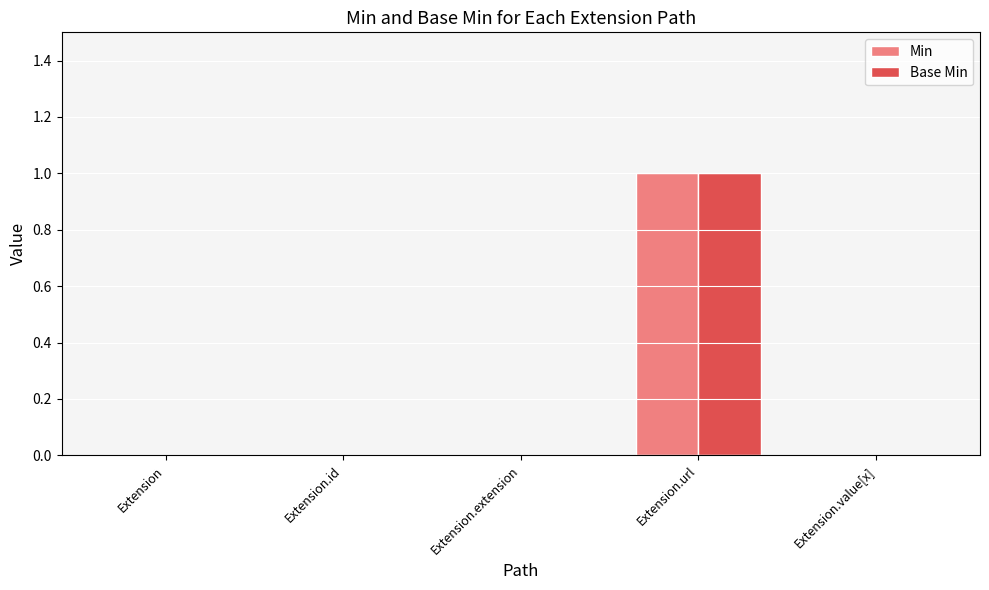

Does the chart contain stacked bars?

No